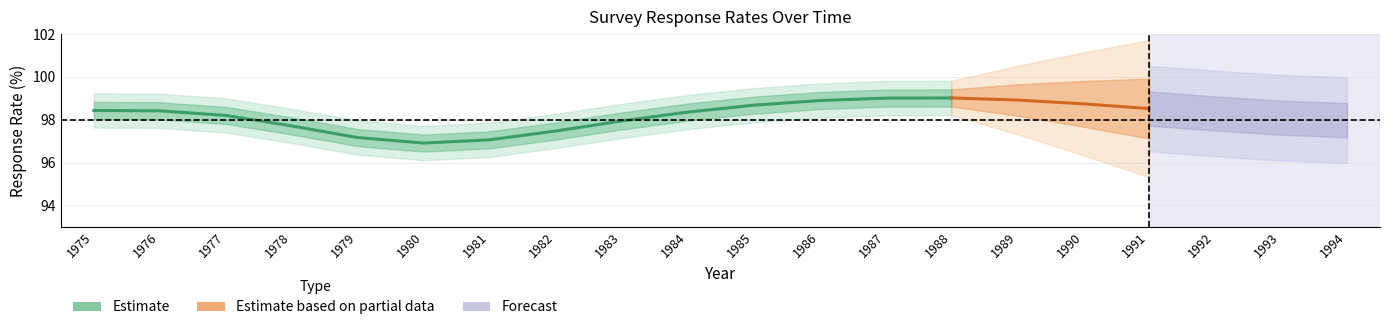

Between 3 and 15, which is larger?

15